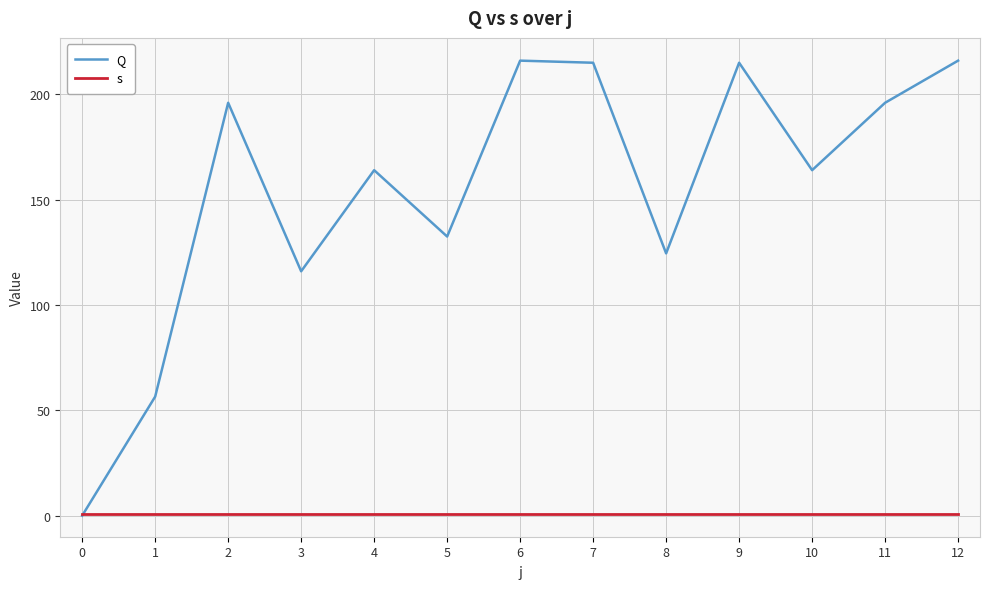

The value of Q at 10 is 164.0. True or false?

True